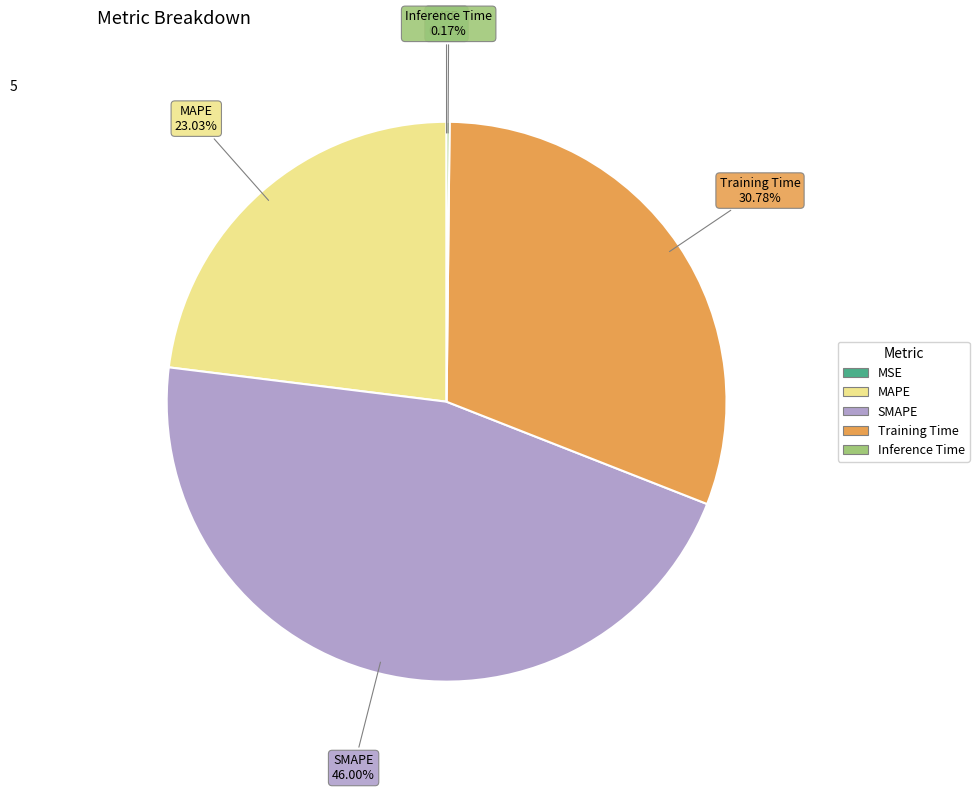

To the nearest percent, what is the difference between the largest and smallest slice percentages?

46%